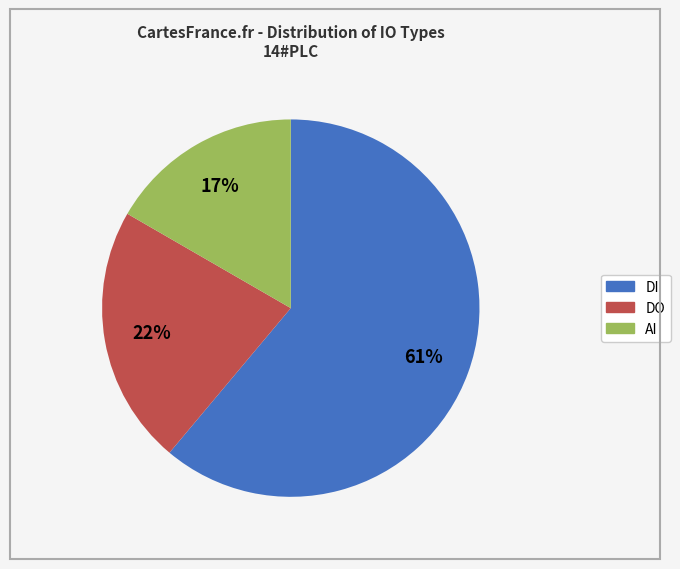

How many segments does this pie chart have?

3